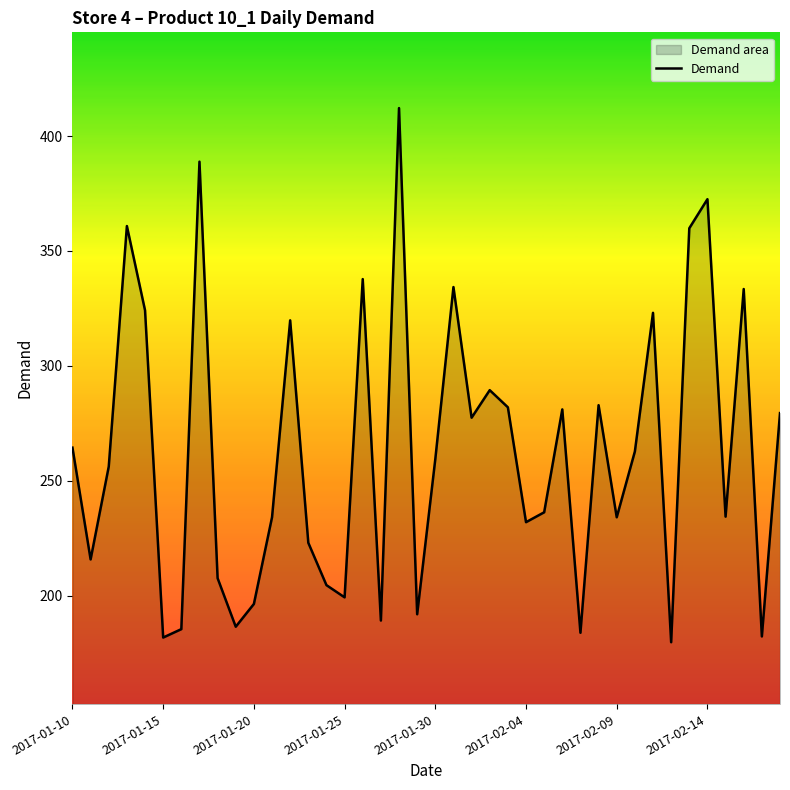

Is it true that the value at 2017-02-09 is 312.5?

False